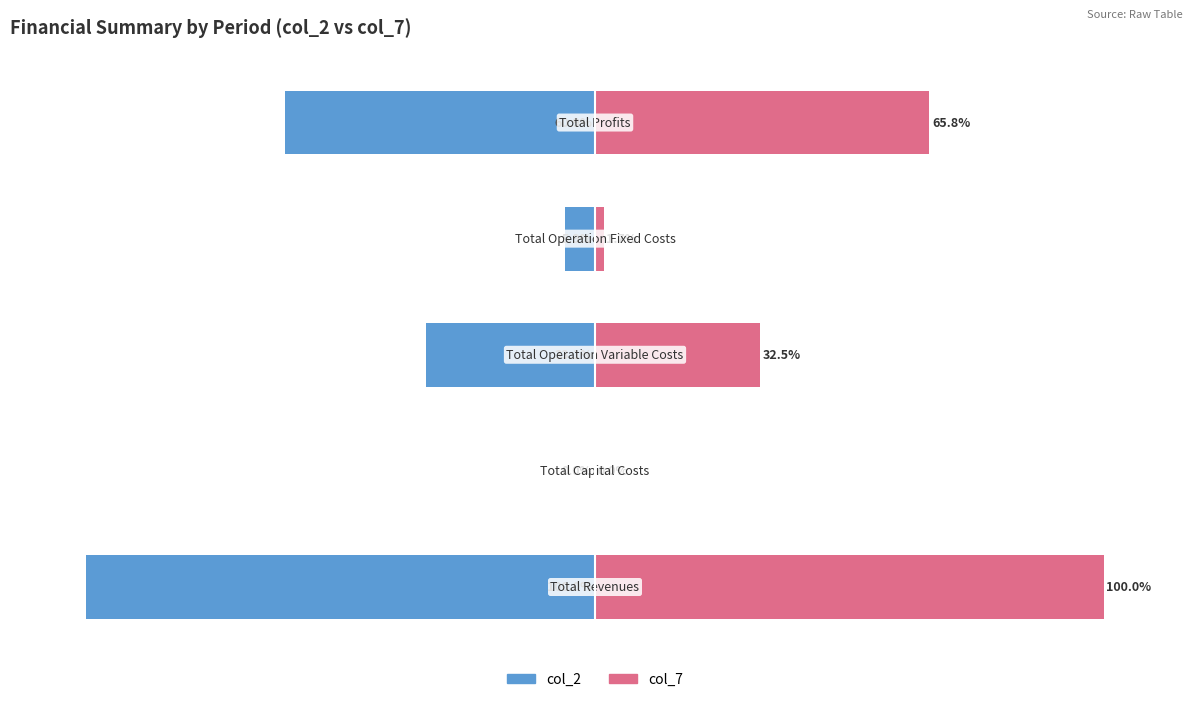

Reading left to right, transcribe all the data shown in this chart.

col_2: −150=-100.0	−100=0.0	−50=-33.1	0=-5.9	50=-60.9
col_7: −150=100.0	−100=0.0	−50=32.5	0=1.7	50=65.8